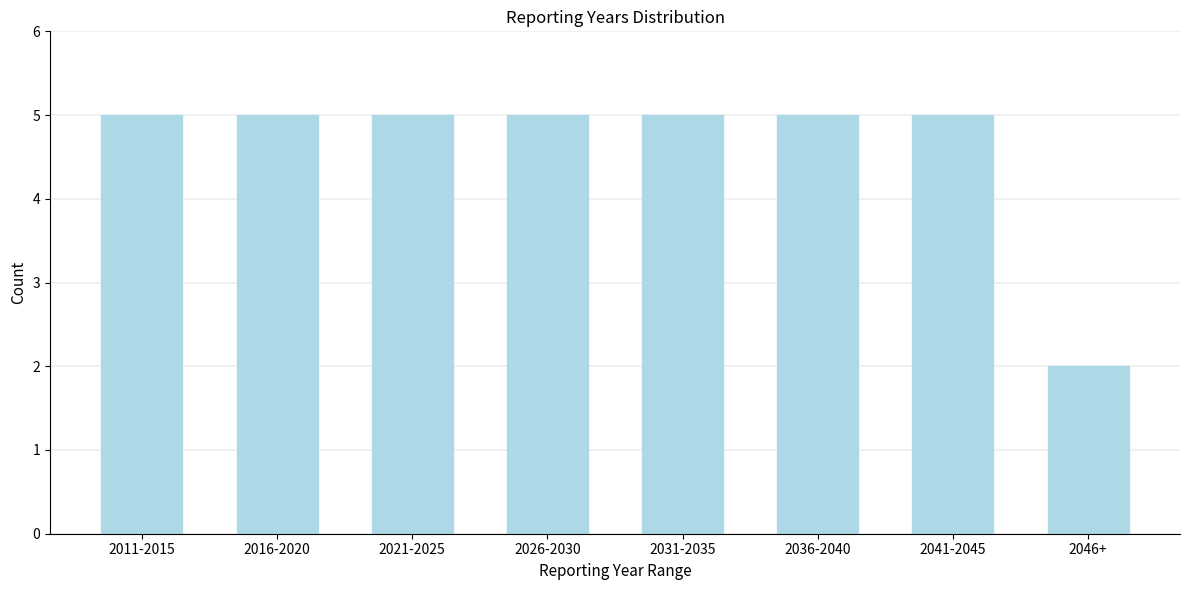

Reading left to right, list all the values displayed in this chart.

2011-2015=5	2016-2020=5	2021-2025=5	2026-2030=5	2031-2035=5	2036-2040=5	2041-2045=5	2046+=2